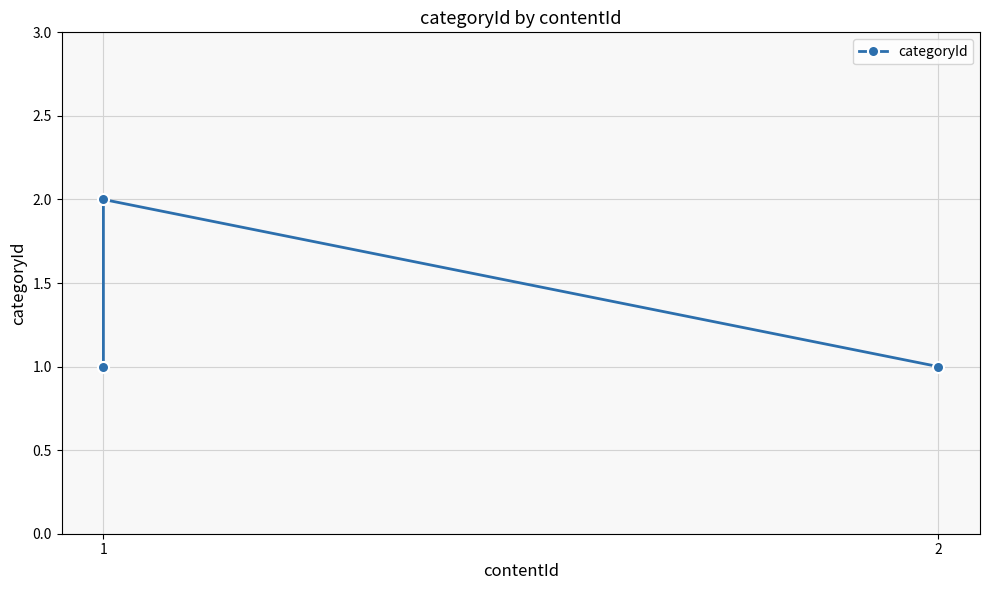

What is the ratio of the value at 1 to the value at 2?

0.5